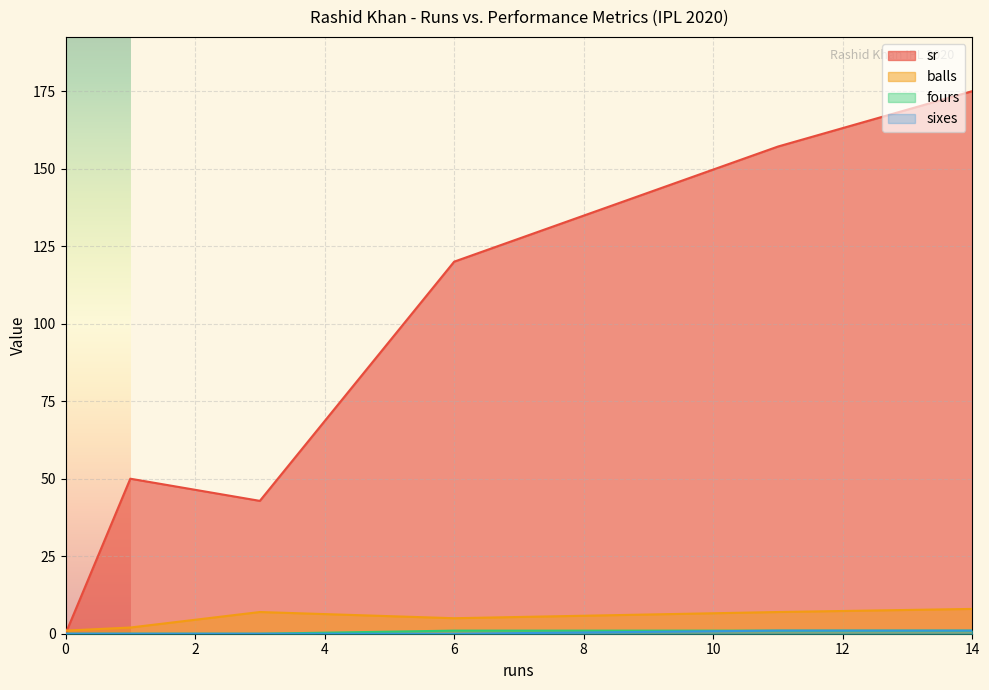

Is the value of sixes at 14 greater than the value of balls at 6?

No